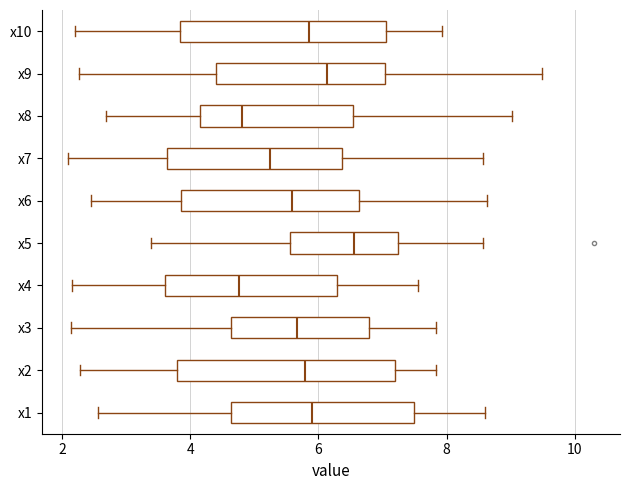

Reading bottom to top, read every box against the x-axis: the position of its median line, the range the box covers, and the ends of its whiskers. The values are not printed on the chart, so give them approximately, as read against the axis.

x1: median 6.0, box 4.6 to 7.4, whiskers 2.6 to 8.6
x2: median 5.8, box 3.8 to 7.2, whiskers 2.2 to 7.8
x3: median 5.6, box 4.6 to 6.8, whiskers 2.2 to 7.8
x4: median 4.8, box 3.6 to 6.2, whiskers 2.2 to 7.6
x5: median 6.6, box 5.6 to 7.2, whiskers 3.4 to 8.6
x6: median 5.6, box 3.8 to 6.6, whiskers 2.4 to 8.6
x7: median 5.2, box 3.6 to 6.4, whiskers 2.2 to 8.6
x8: median 4.8, box 4.2 to 6.6, whiskers 2.6 to 9.0
x9: median 6.2, box 4.4 to 7.0, whiskers 2.2 to 9.4
x10: median 5.8, box 3.8 to 7.0, whiskers 2.2 to 8.0